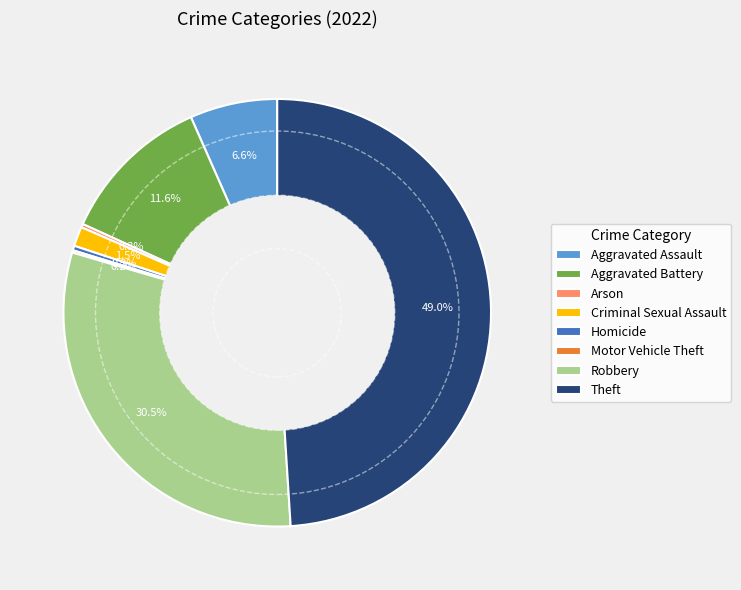

To the nearest percent, what is the difference between the Theft and Aggravated Assault slice percentages?

42%